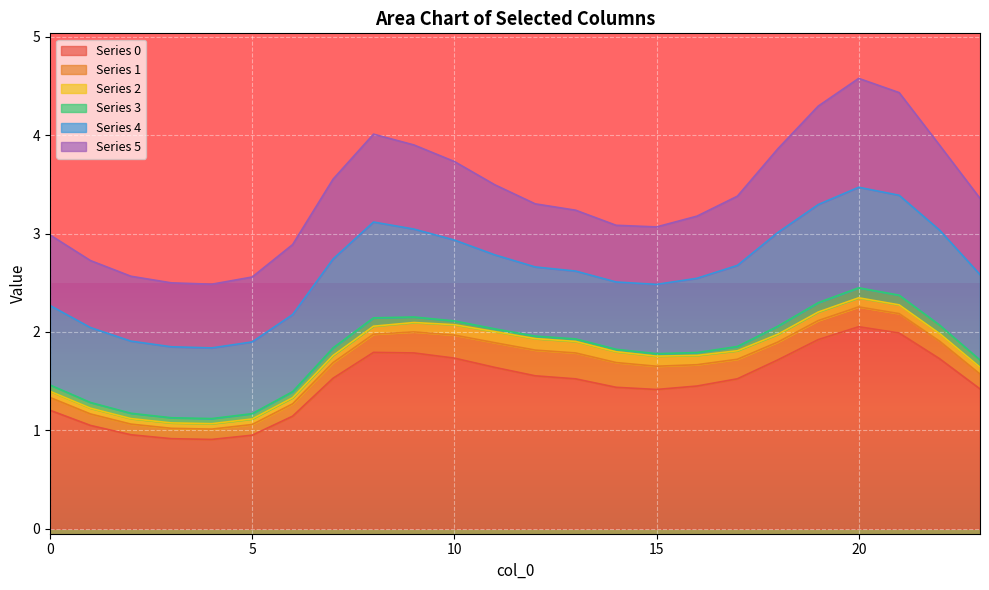

What is the spread (max minus min) of values at 1?

1.0